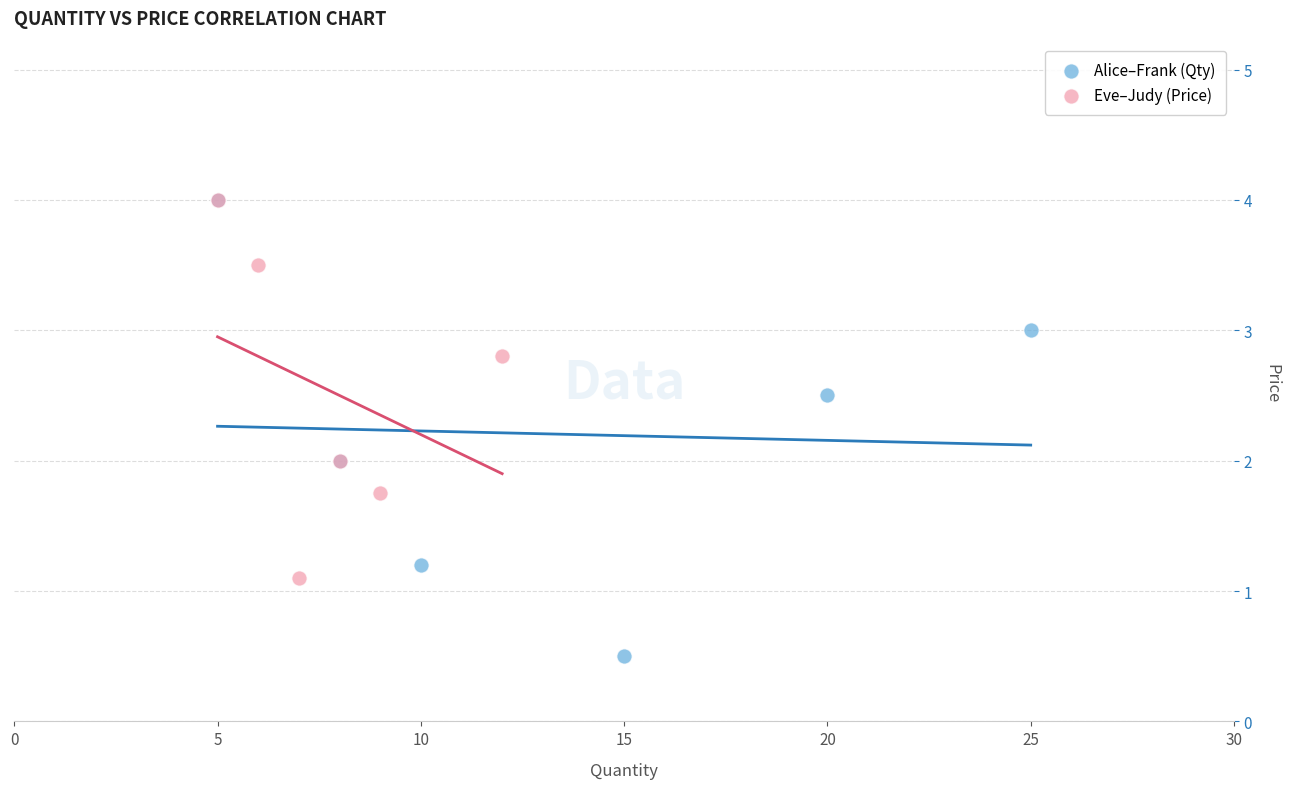

Which series contains the lowest Y value?

Alice–Frank (Qty)